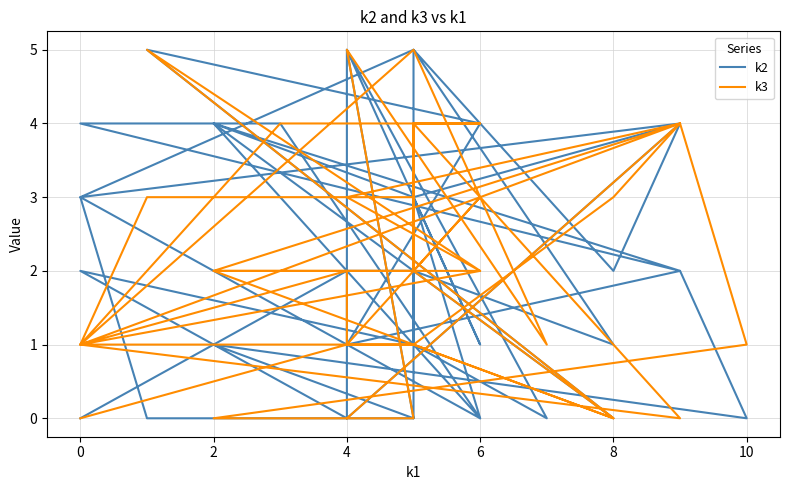

Reading right to left, extract all data points from this chart.

k2: 0	4	2	5	3	0	4	2	4	4	0	3	4	3	0	0	3	4	0	5	4	1	2	0	1	0	5	0	1	2	0	5	1	3	1	5	1	2	2	0
k3: 0	4	3	1	1	2	2	4	1	4	4	4	0	1	3	3	2	2	0	5	2	3	4	1	0	0	5	1	5	1	2	1	3	2	4	2	0	1	1	0